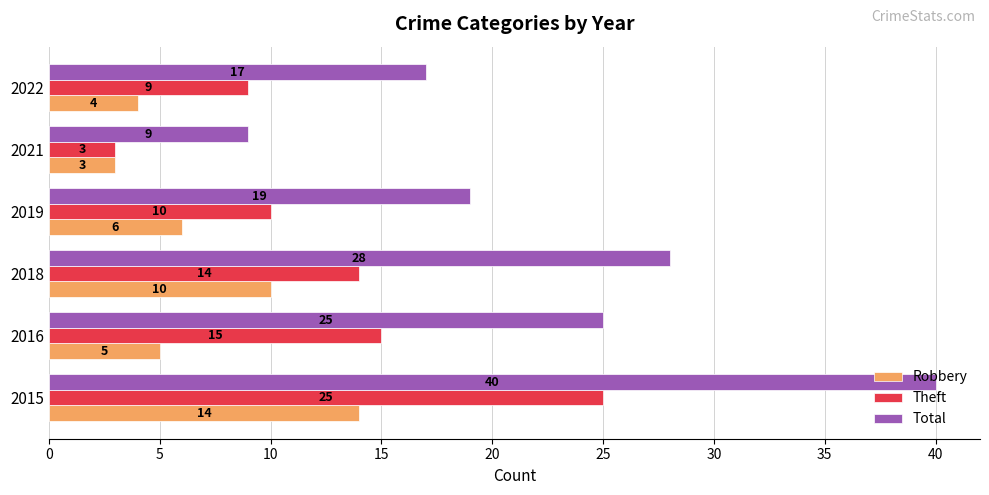

What is the highest value of the Total series?

40